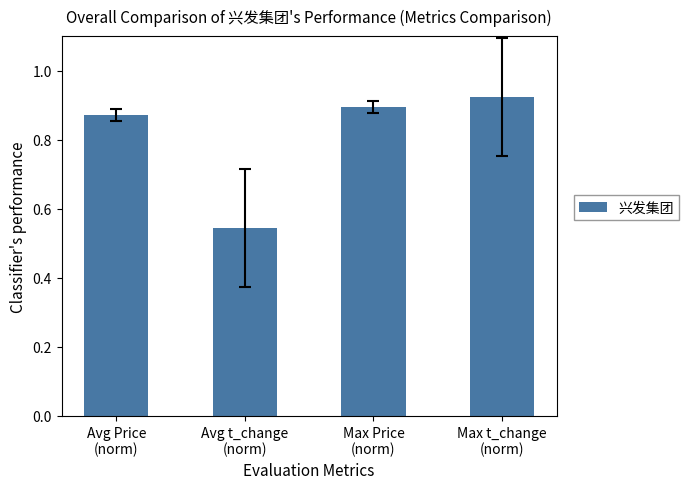

What is the sum of the values at Max Price
(norm) and Avg Price
(norm)?

1.8